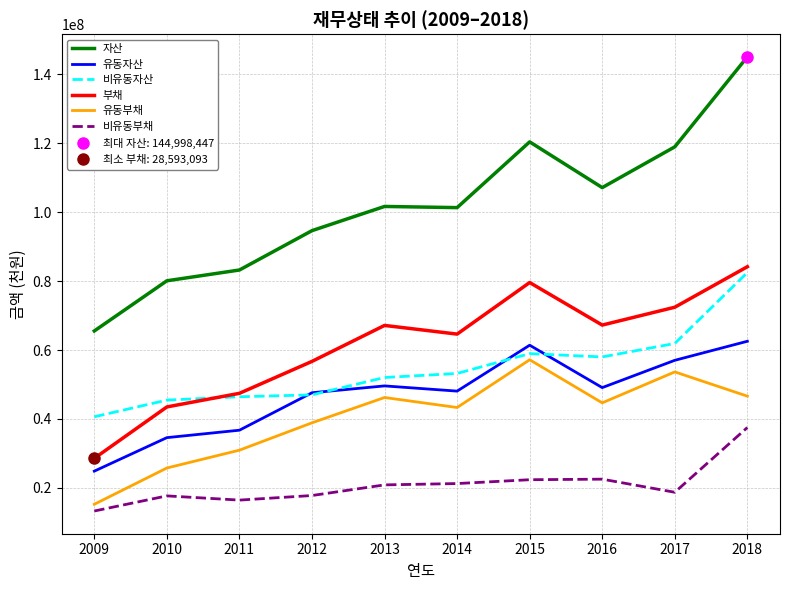

What is the approximate value of 유동자산 at 2009, to the nearest 100?

24881500